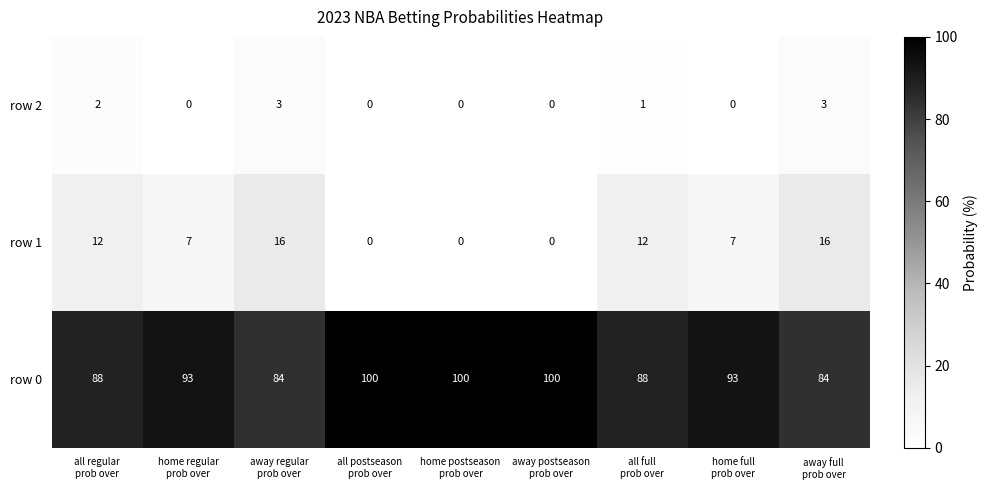

Reading left to right, list all the values displayed in this chart.

row 2: 2	0	3	0	0	0	1	0	3
row 1: 12	7	16	0	0	0	12	7	16
row 0: 88	93	84	100	100	100	88	93	84